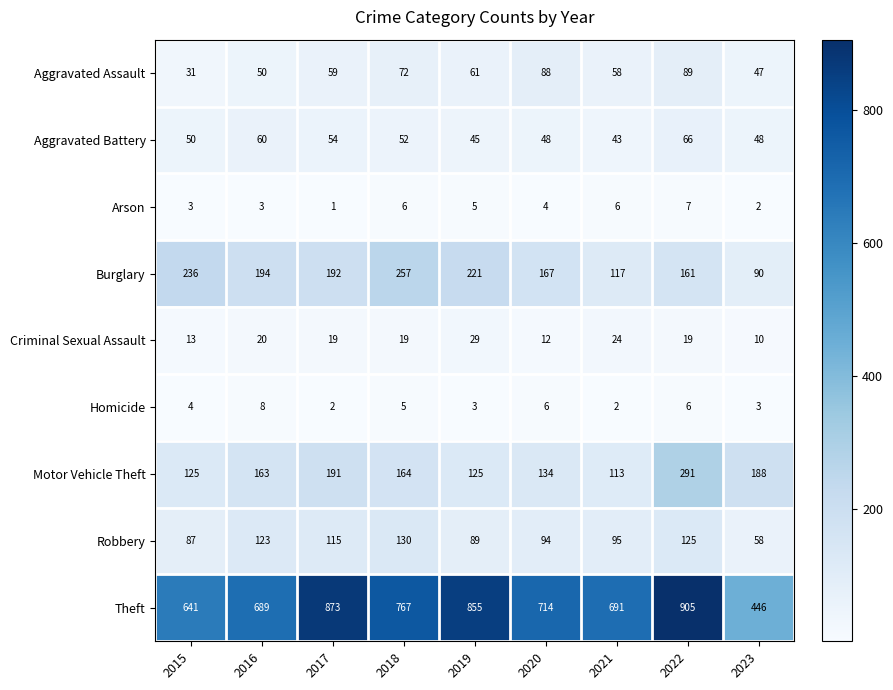

What is the difference between the second highest and second lowest values in the Aggravated Assault series?

41